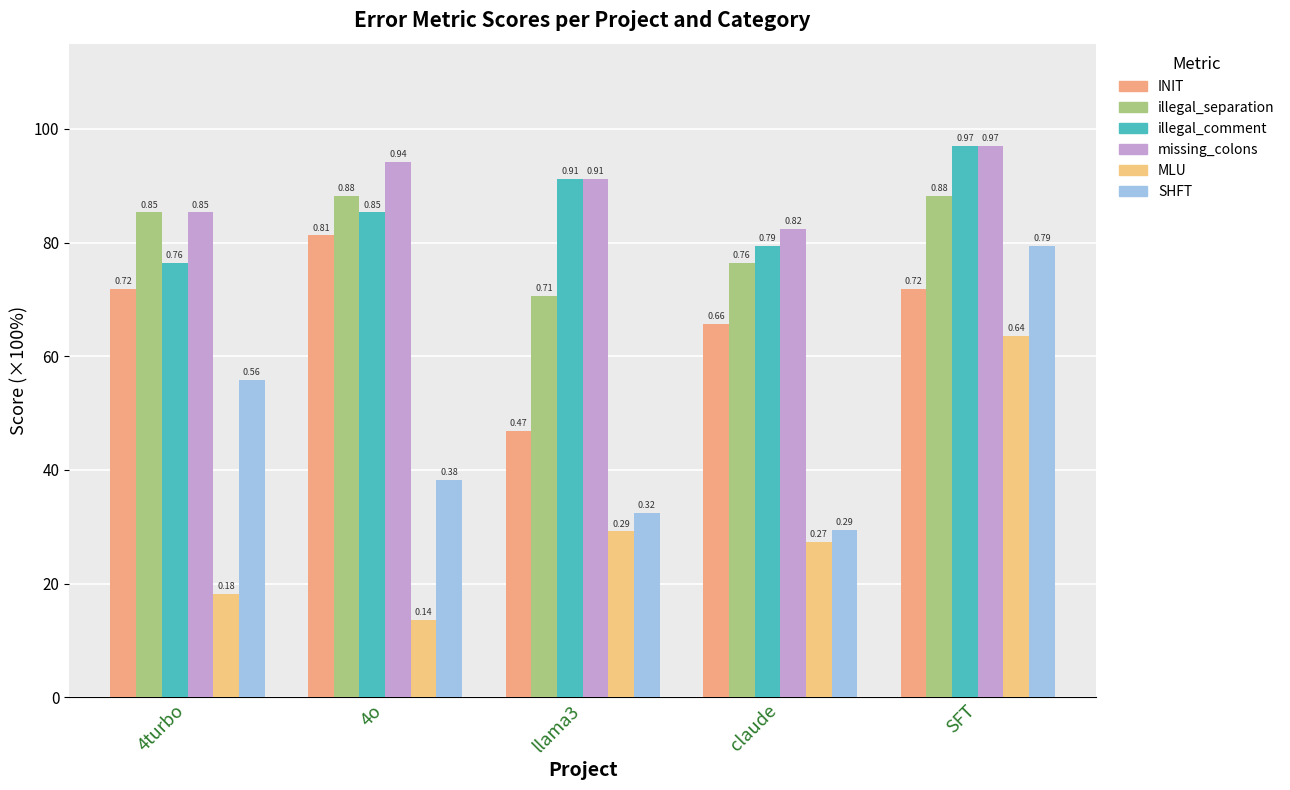

What is the highest value of the MLU series?

63.6